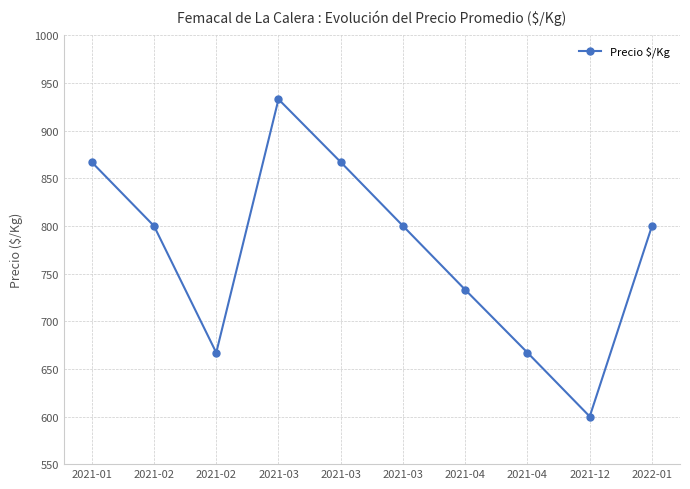

What is the label of the 4th point from the left?

2021-03